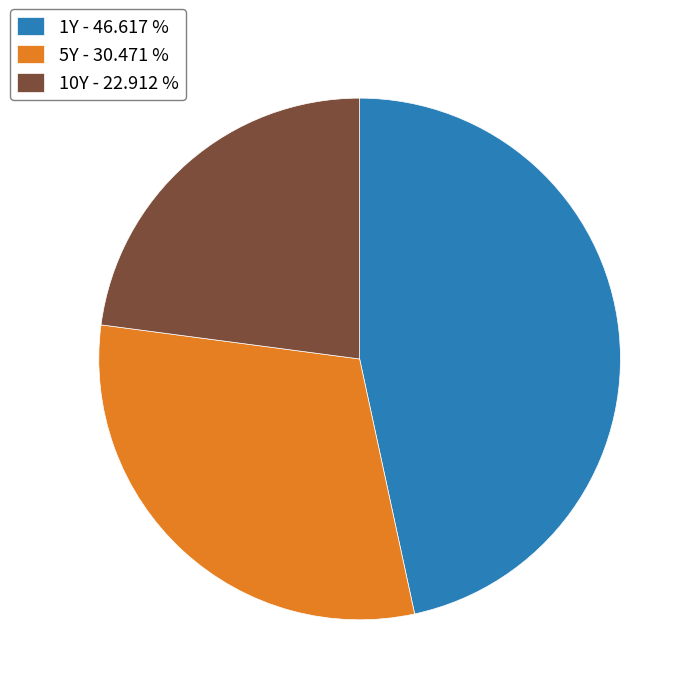

Which category has the biggest portion of the pie?

1Y